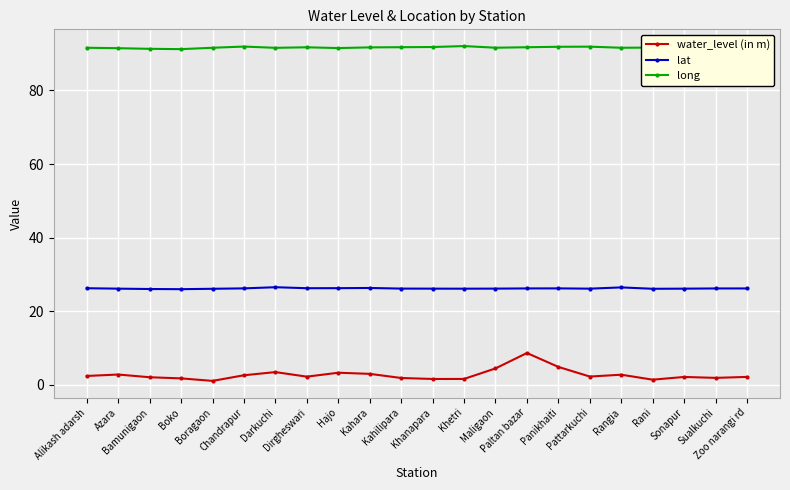

True or false: water_level (in m) has more than 2 points higher than both neighbors.

True